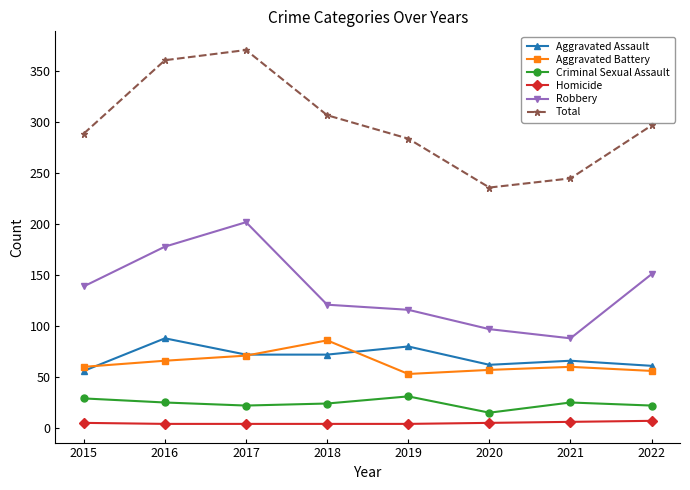

Between 2016 and 2020, which series saw the biggest shift?

Total